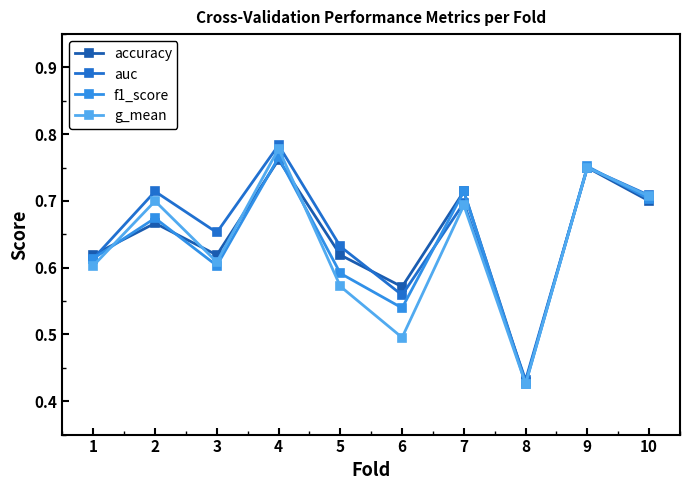

Between 7 and 9, which series saw the biggest shift?

g_mean